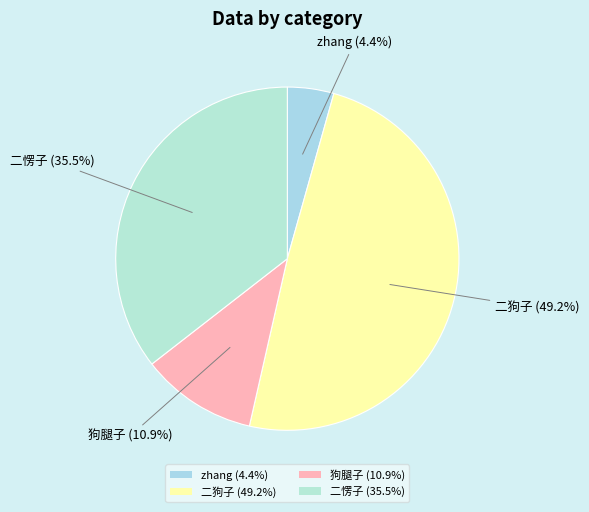

Does 狗腿子 account for over 50% of the chart?

No